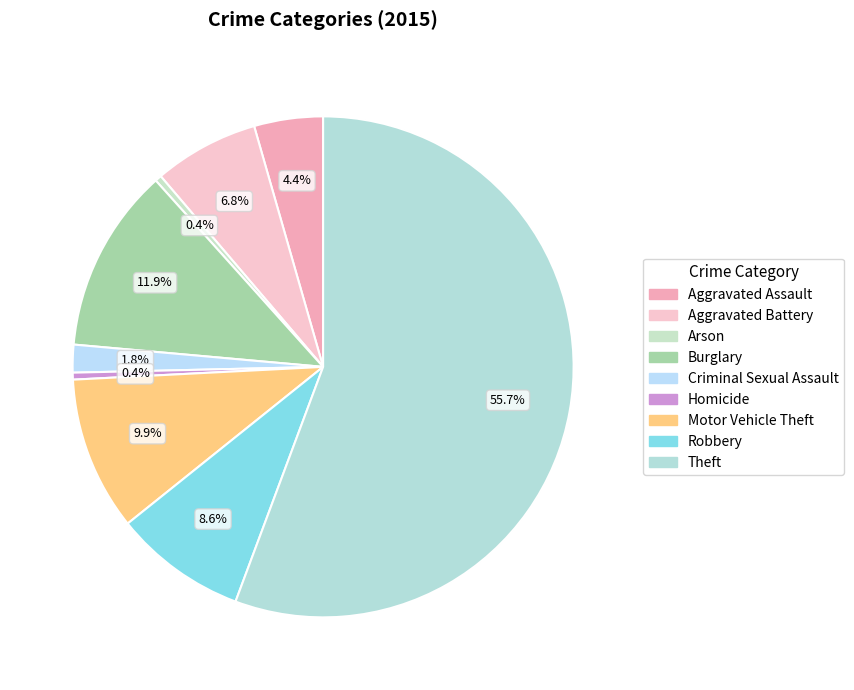

What percentage do Aggravated Battery and Homicide together represent?

7.2%